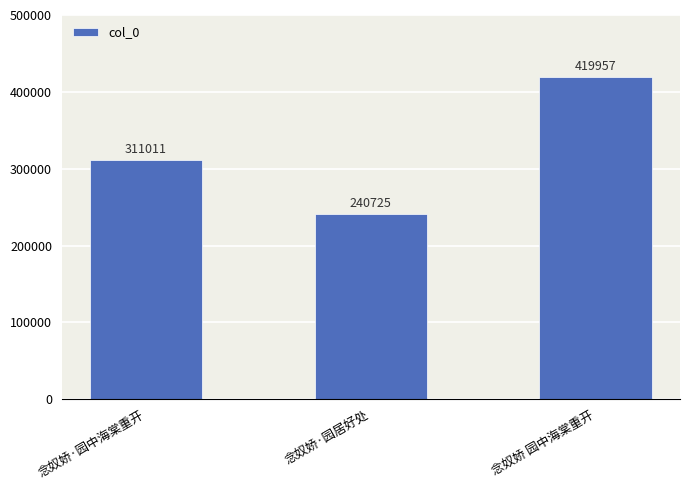

Is it true that the value at 念奴娇·园中海棠重开 is 91509?

False